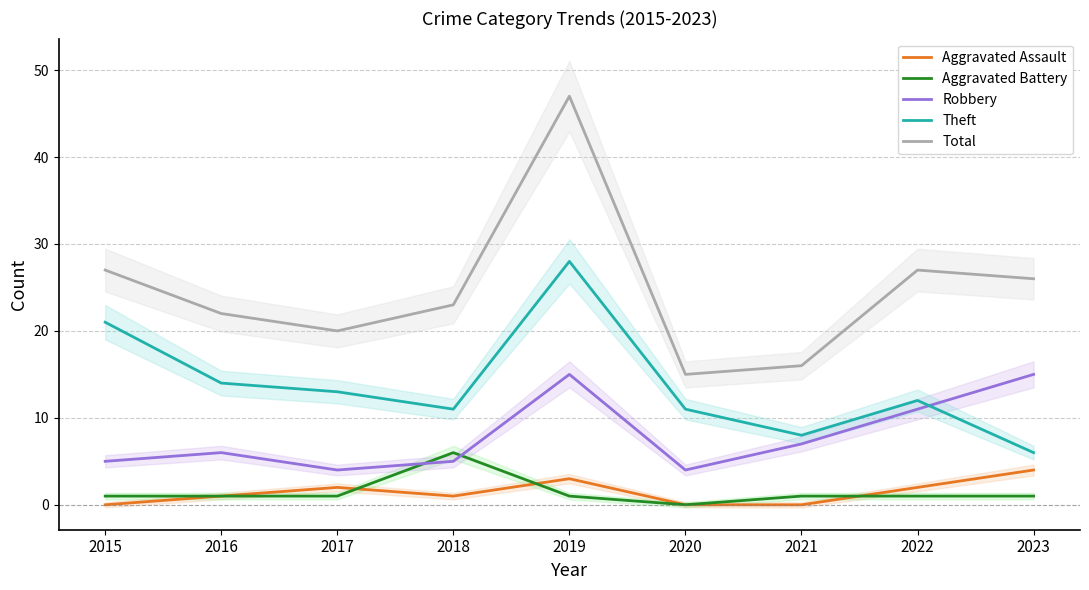

Which series changed the most between 2016 and 2022?

Robbery